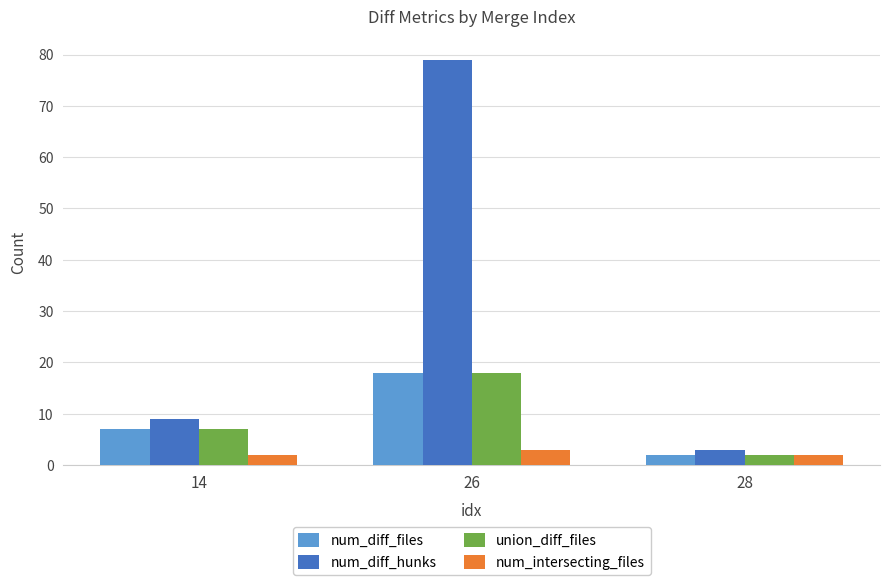

How many groups of bars are there?

3